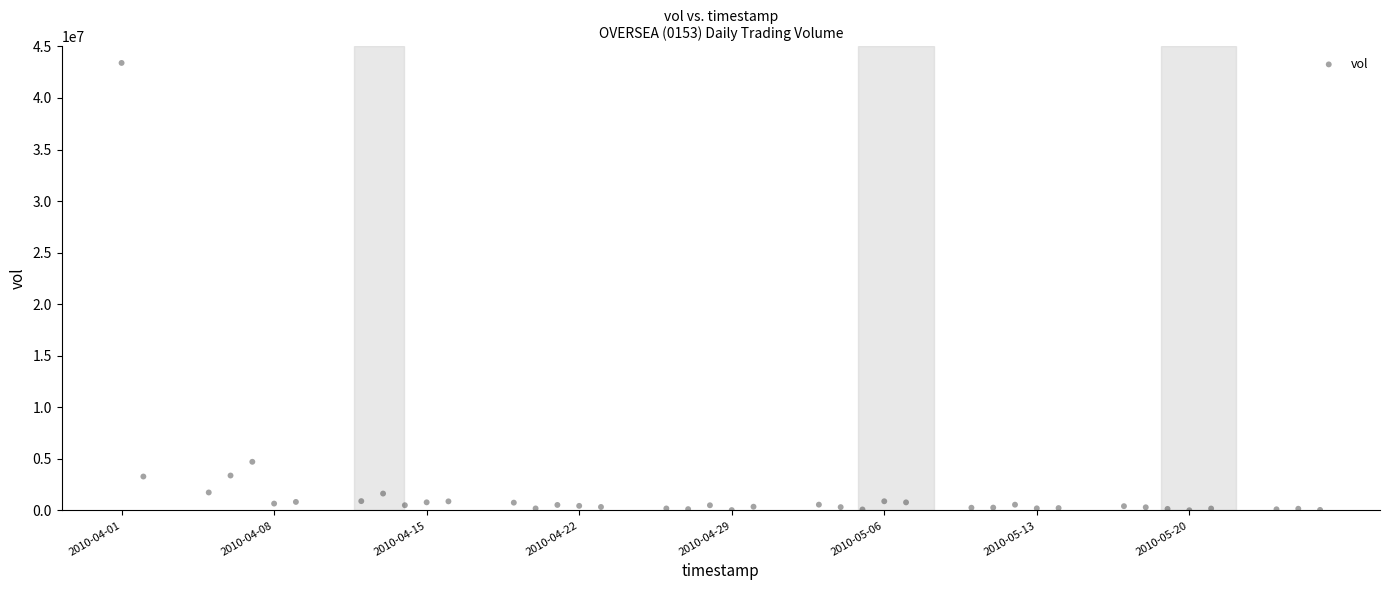

What is the range of Y values (max minus min)?

43382900